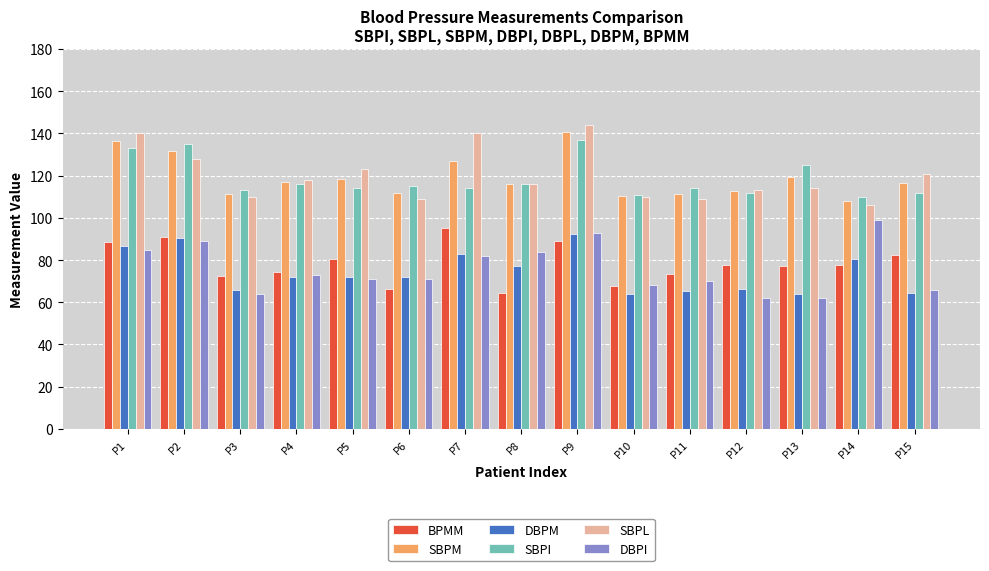

How many bars are there in each group?

6